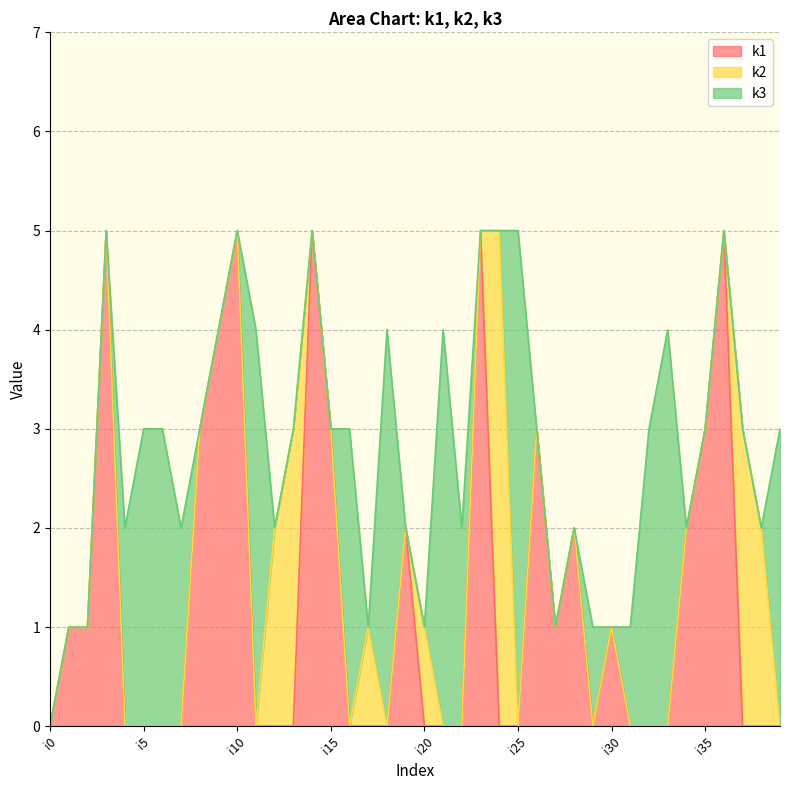

What are all the series names shown in the legend?

k1, k2, k3